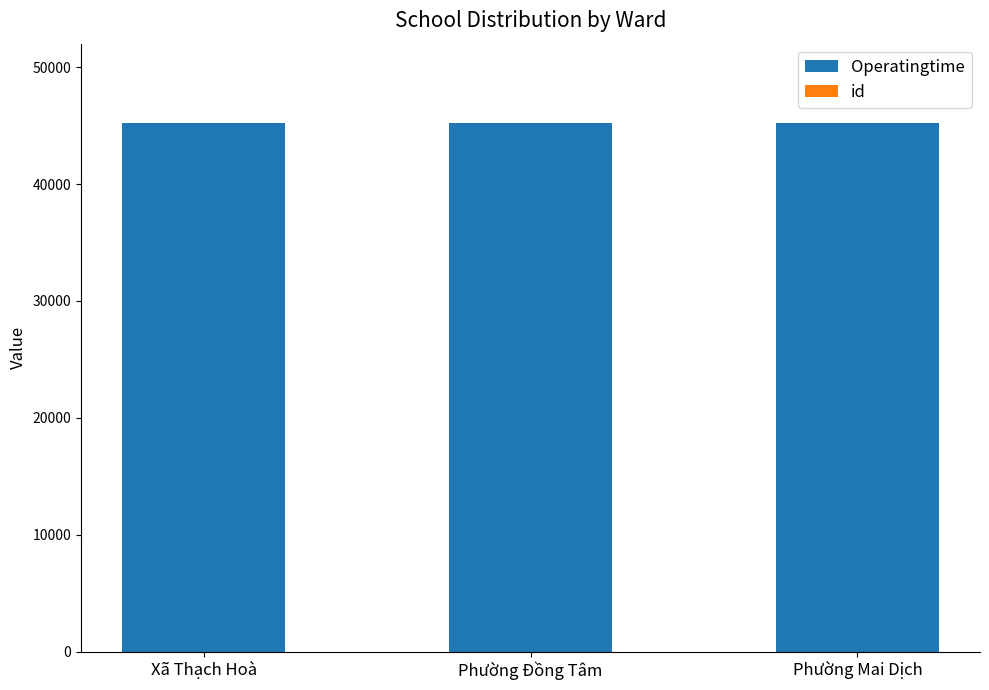

Between Phường Đồng Tâm and Phường Mai Dịch, which series saw the biggest shift?

Operatingtime